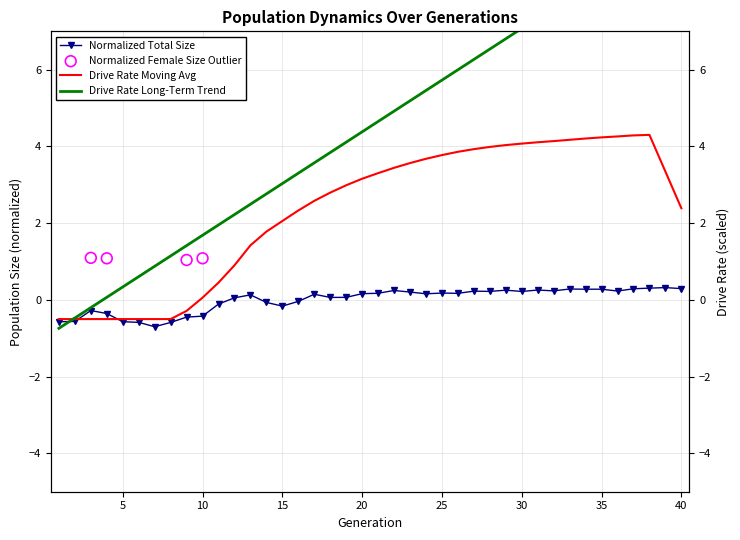

Is the value of rate_dr at 28 greater than the value of size at 33?

Yes